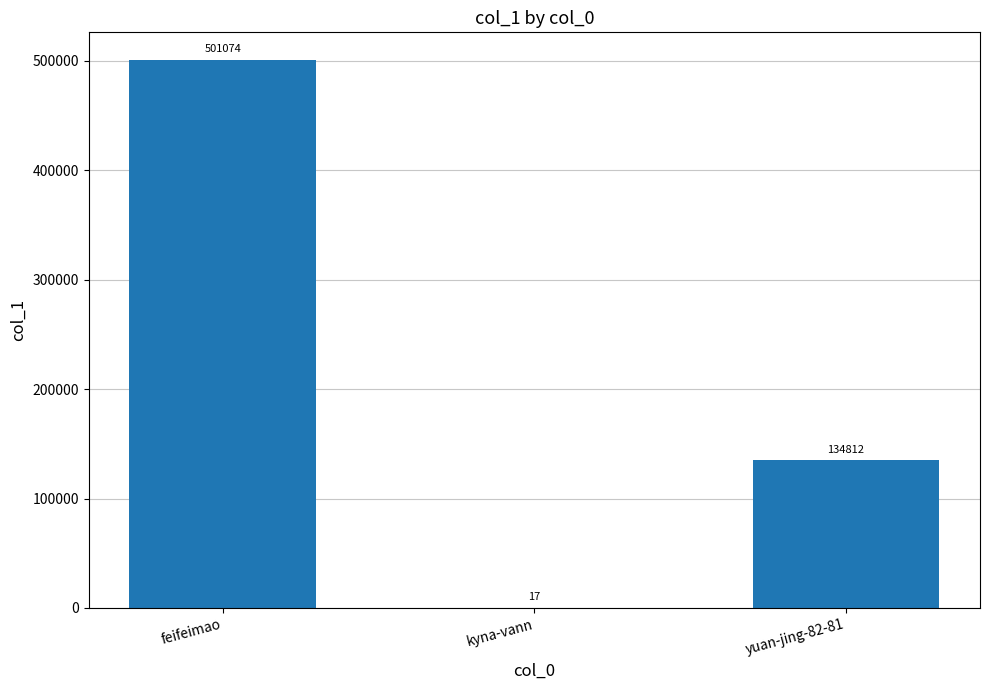

Which category has the highest value across all series?

feifeimao